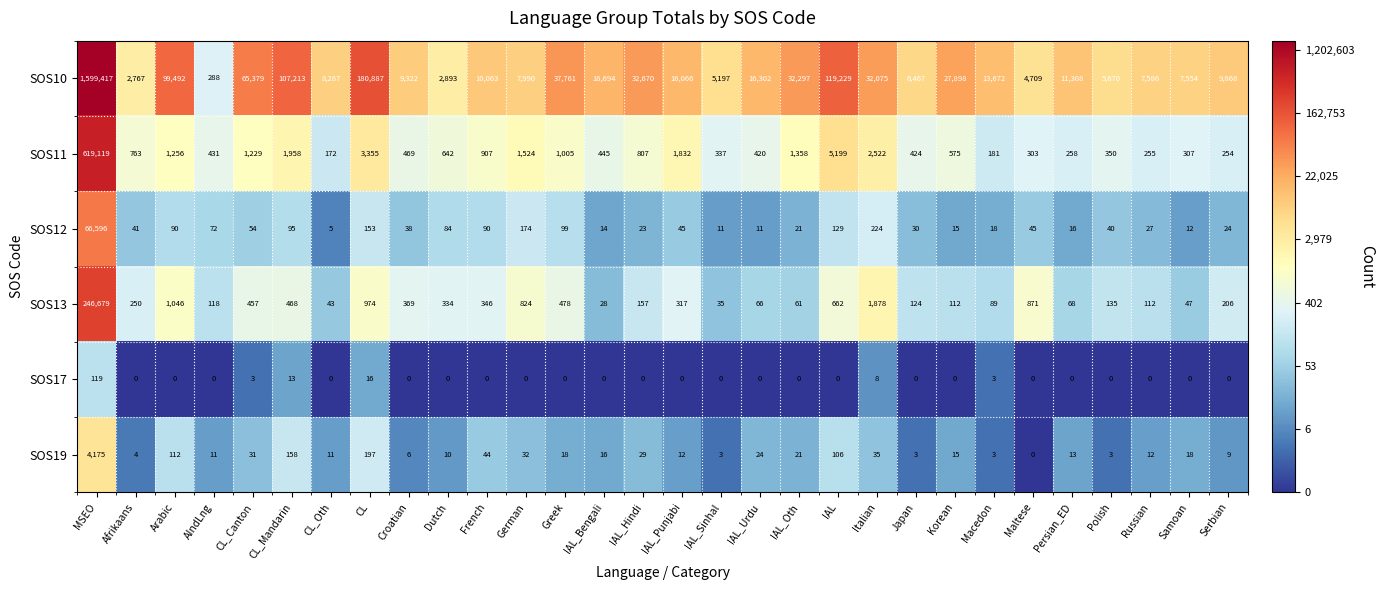

Which series has the largest total across all categories?

SOS10